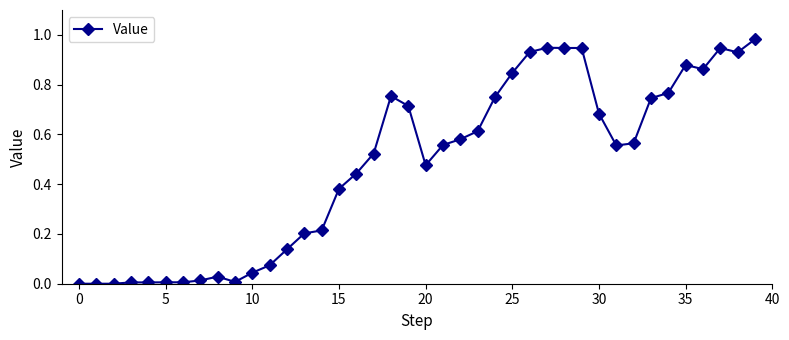

What is the sum of all values?

19.1